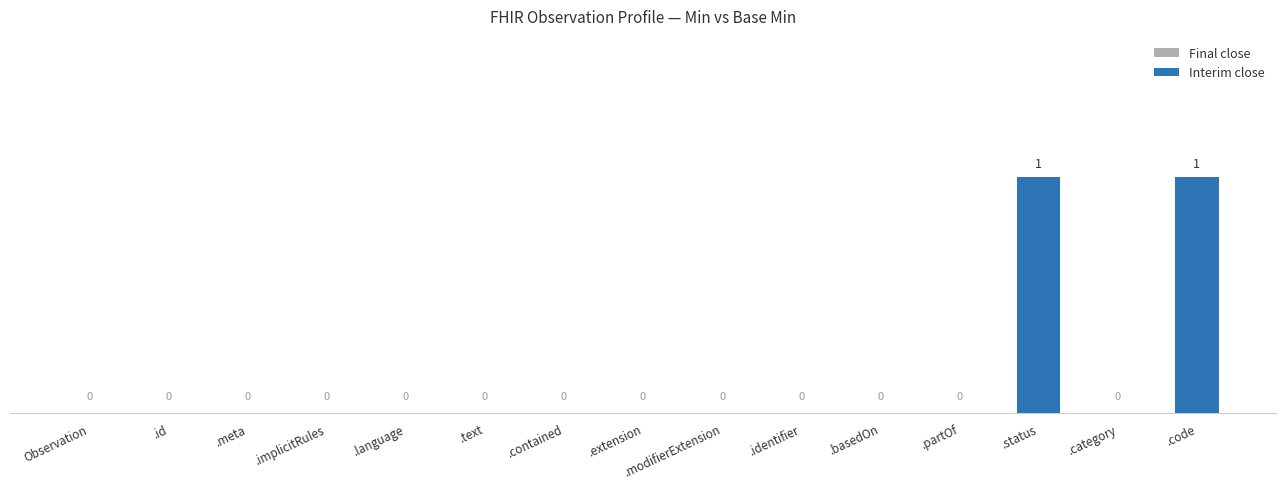

Reading right to left, list all the values displayed in this chart.

Final close: .code=1	.category=0	.status=1	.partOf=0	.basedOn=0	.identifier=0	.modifierExtension=0	.extension=0	.contained=0	.text=0	.language=0	.implicitRules=0	.meta=0	.id=0	Observation=0
Interim close: .code=1	.category=0	.status=1	.partOf=0	.basedOn=0	.identifier=0	.modifierExtension=0	.extension=0	.contained=0	.text=0	.language=0	.implicitRules=0	.meta=0	.id=0	Observation=0